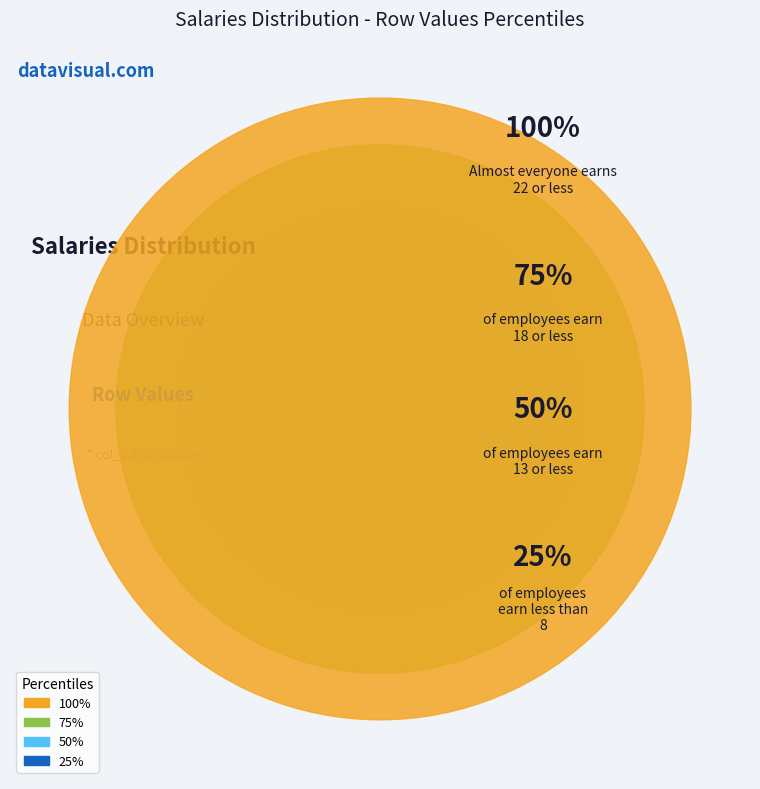

What is the change in value from 6 to 12?

+6